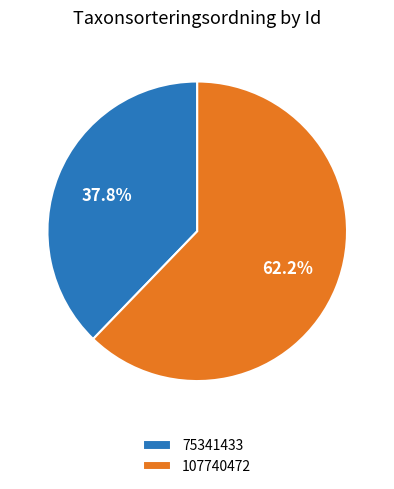

The 107740472 slice represents 55% of the pie. True or false?

False